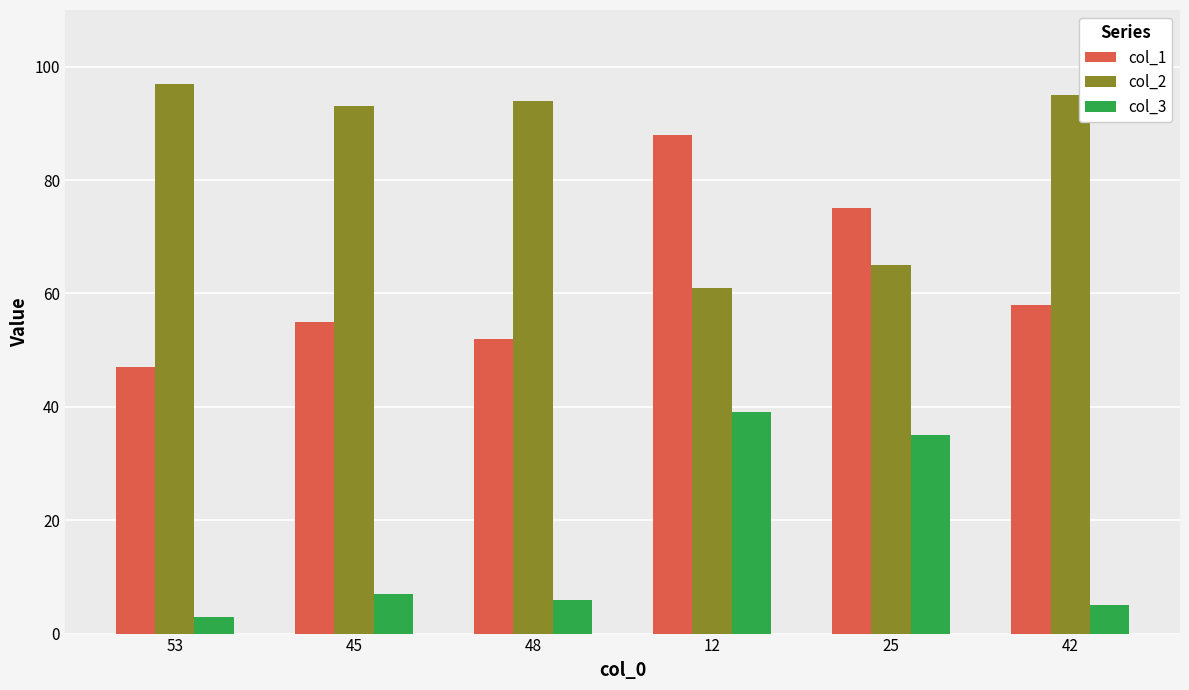

What is the average value of the col_3 series?

16